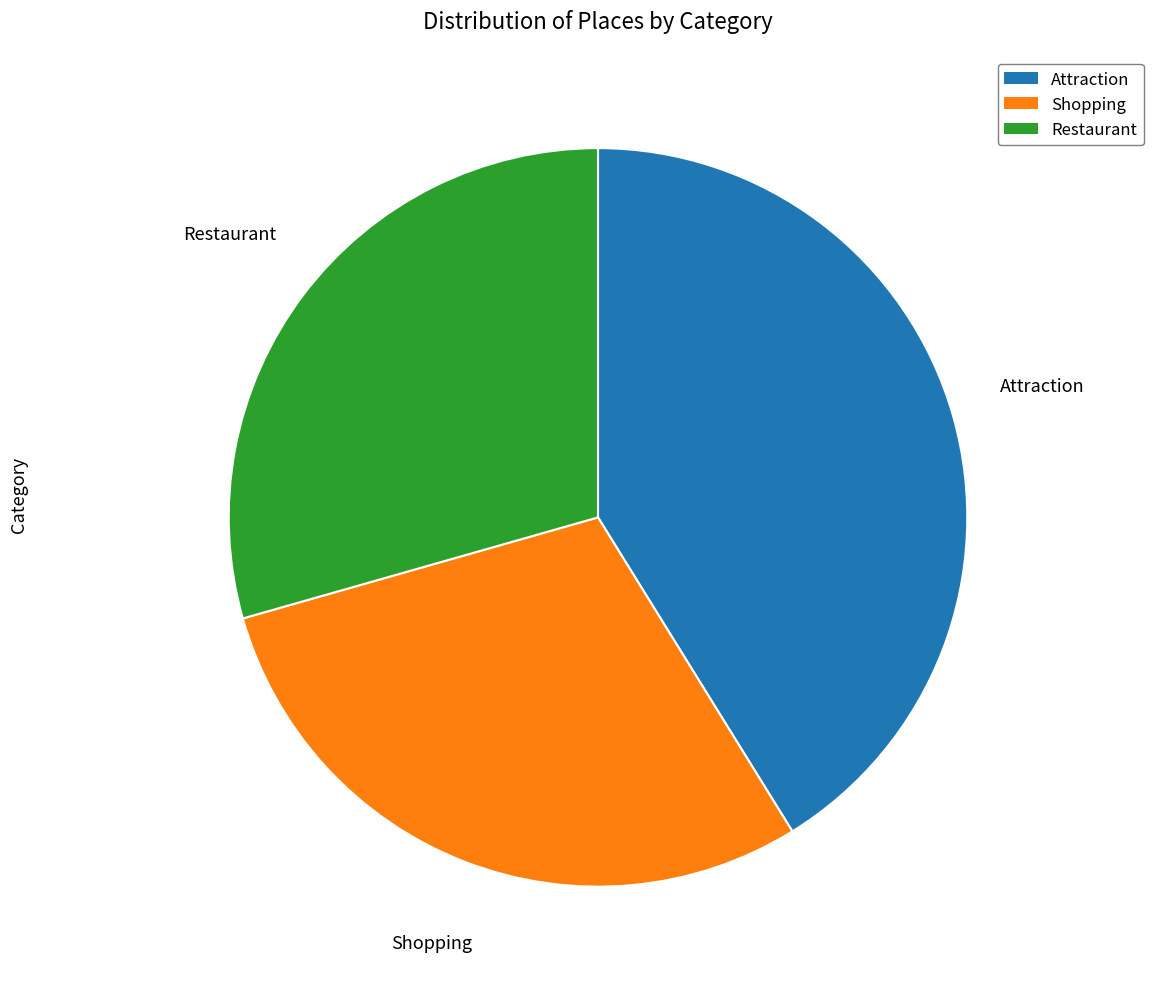

Does Shopping account for over 50% of the chart?

No